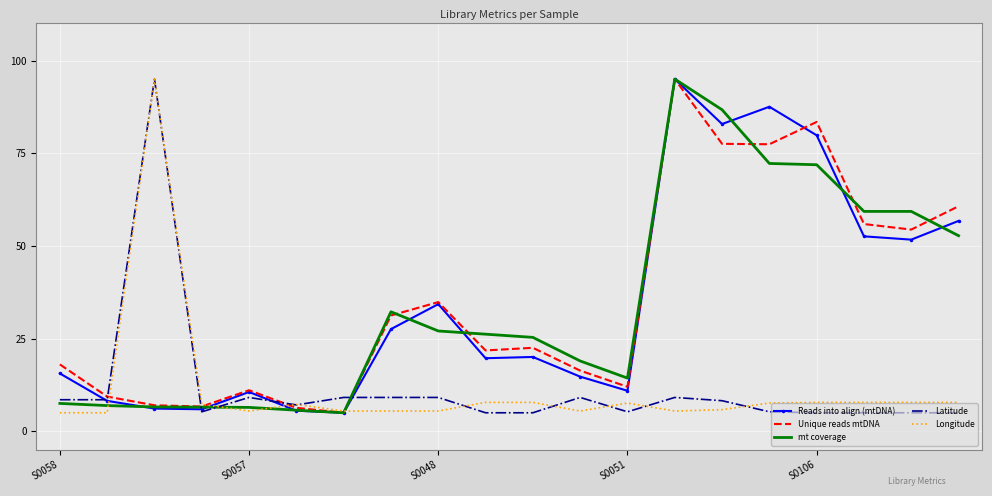

What is the highest value of the mt coverage series?

95.0